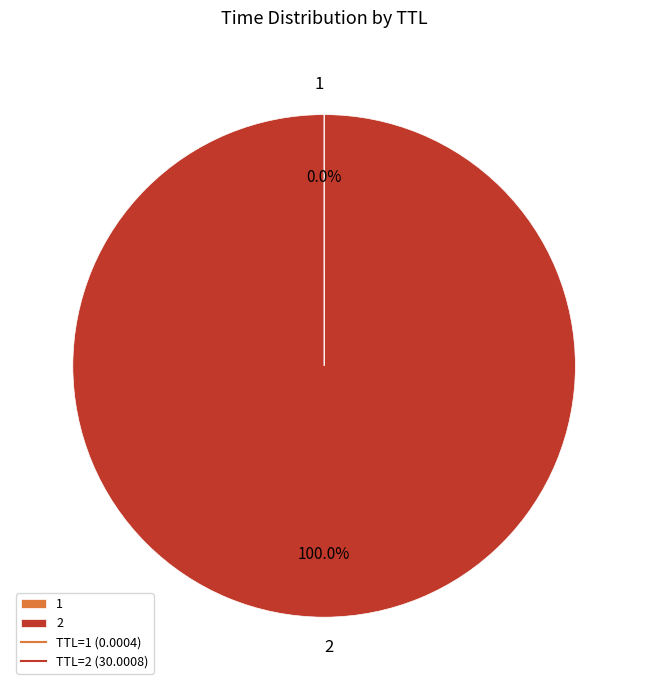

Is 2 the majority of the pie?

Yes